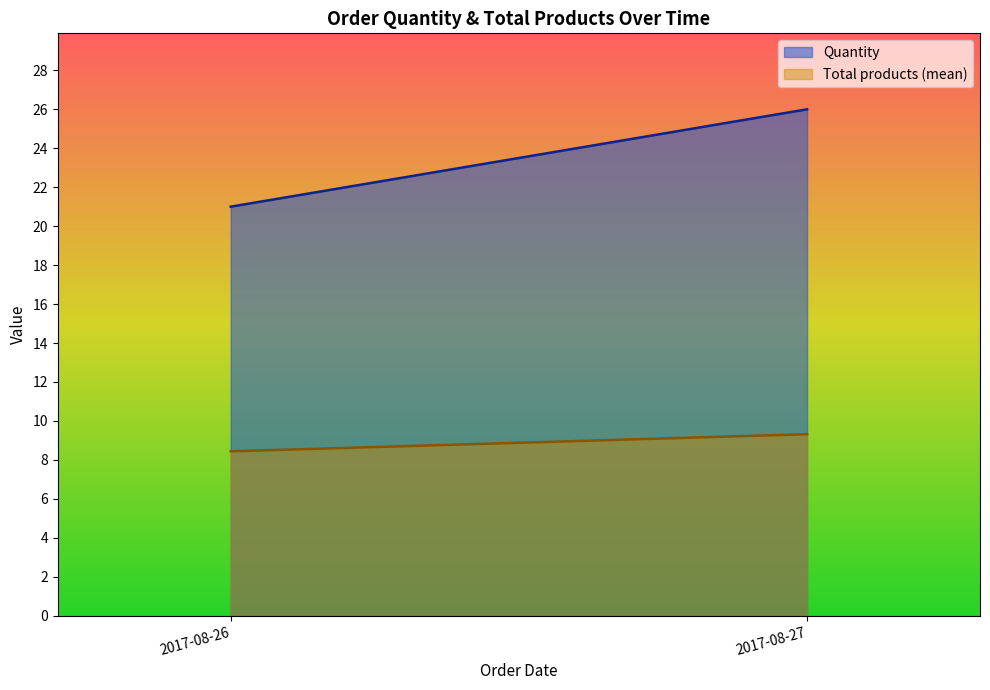

Is it true that Quantity equals 21.0 at 2017-08-26?

True